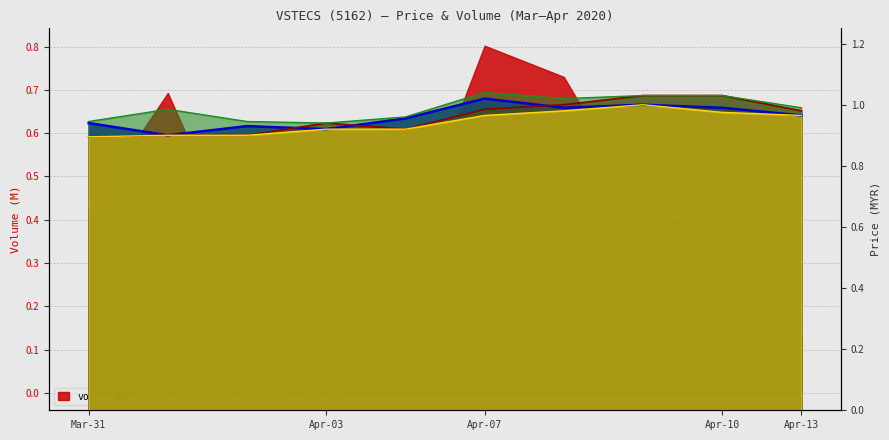

True or false: close and high intersect in this chart.

False